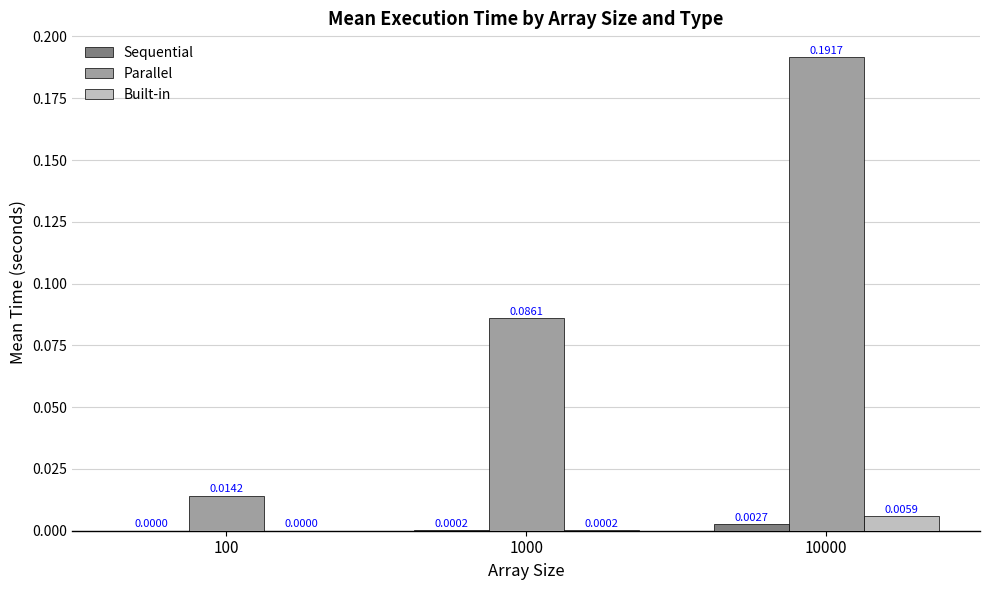

Which series changed the most between 100 and 10000?

Parallel